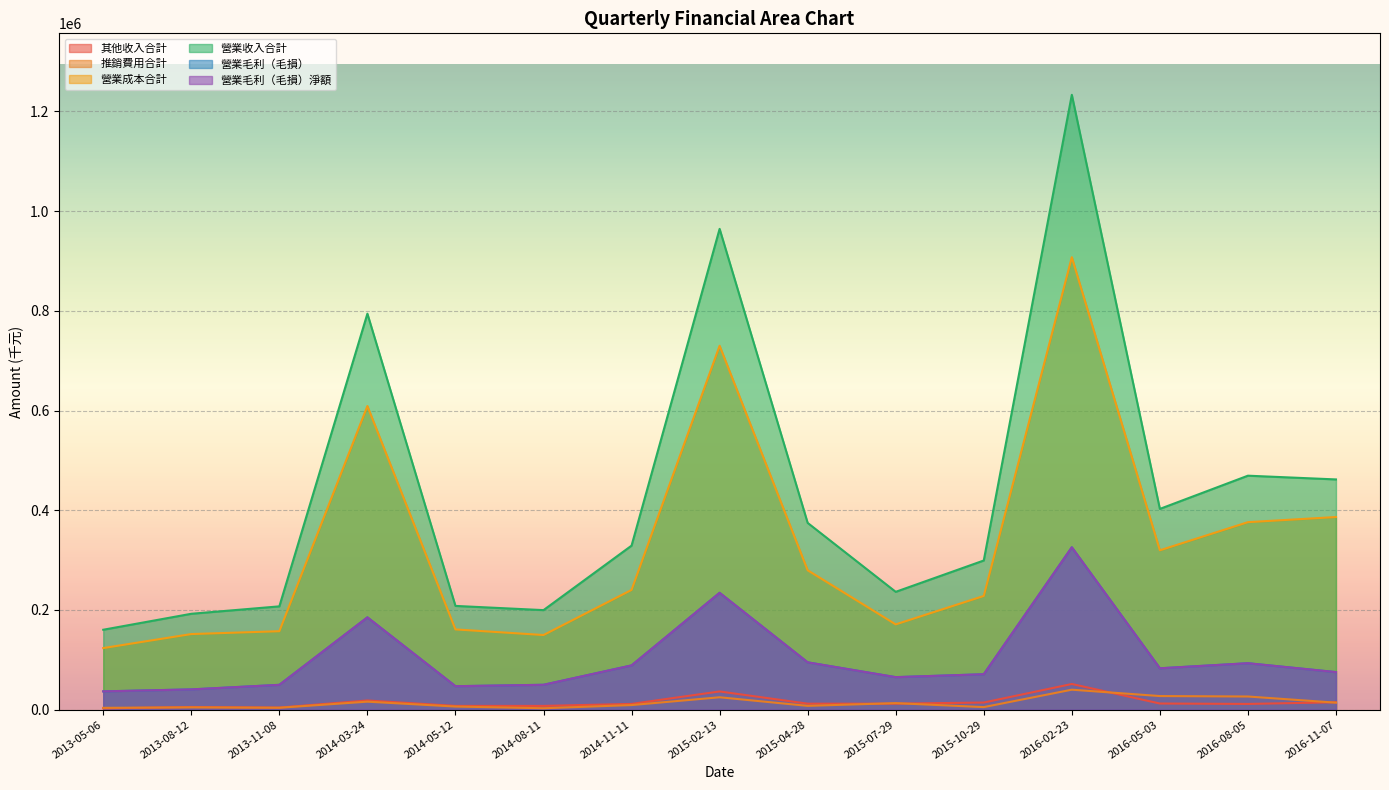

Rank the series by their maximum value, from lowest to highest.

推銷費用合計, 其他收入合計, 營業毛利（毛損）, 營業毛利（毛損）淨額, 營業成本合計, 營業收入合計